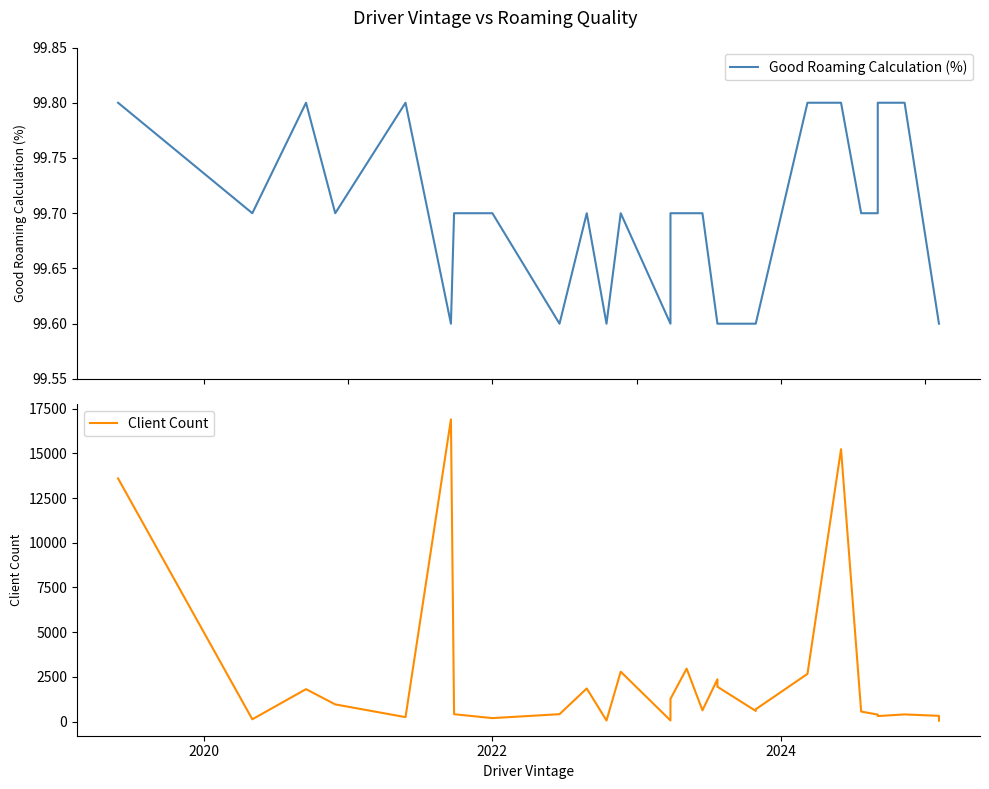

True or false: Client Count has more than 1 interior local peaks.

True